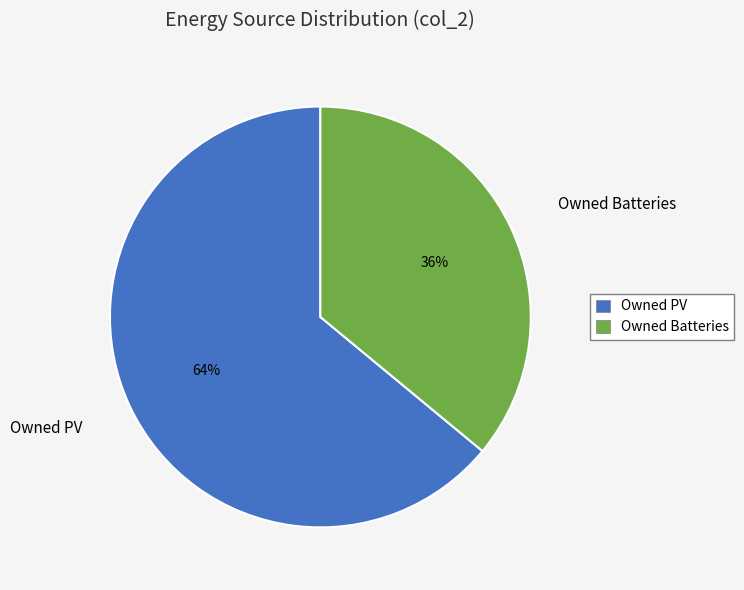

Which slice represents more than half of the pie?

Owned PV